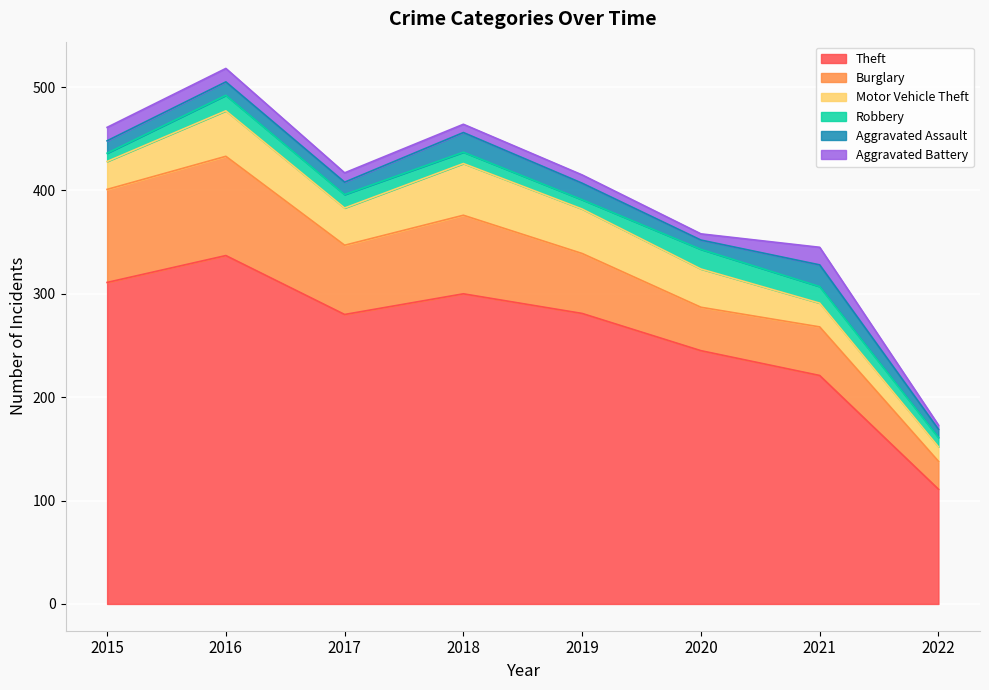

True or false: Aggravated Battery and Aggravated Assault intersect in this chart.

False